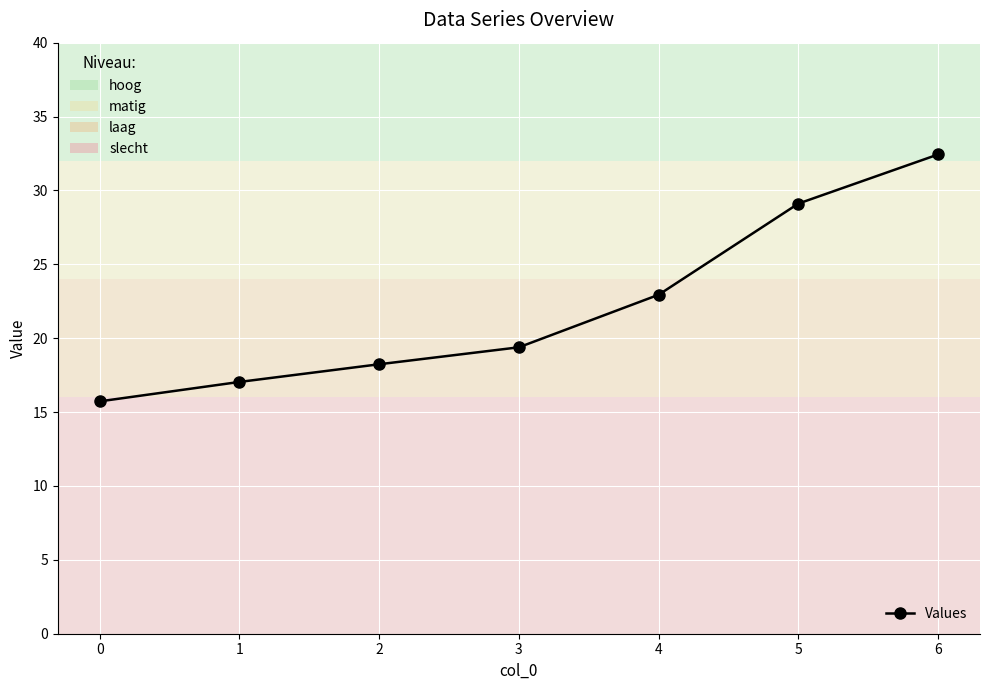

What is the value of the 6th point from the left?

29.1